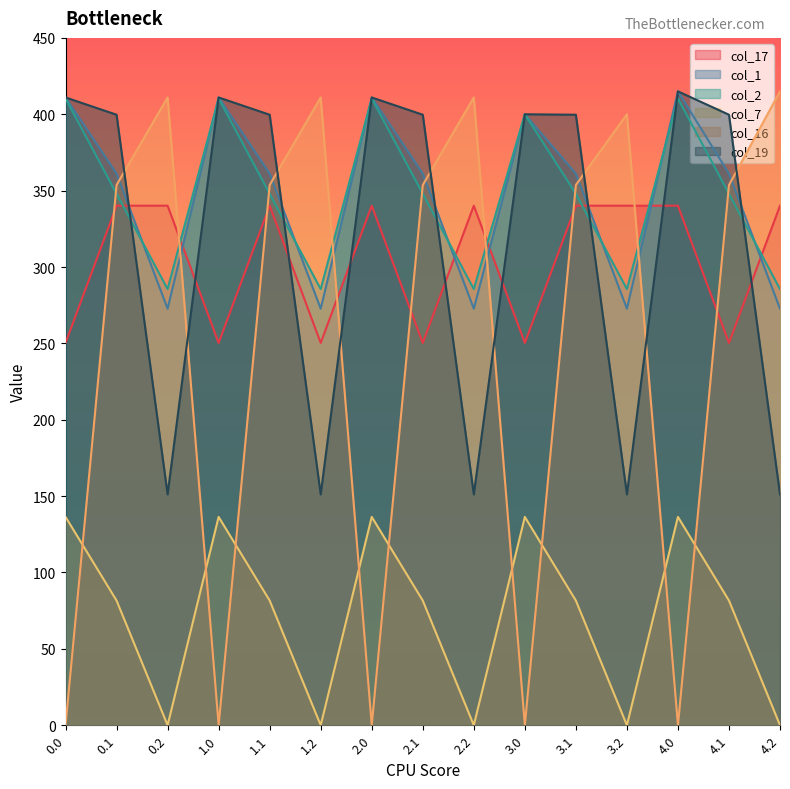

At 0.0, list the series in order from smallest to largest.

col_16, col_7, col_17, col_2, col_1, col_19